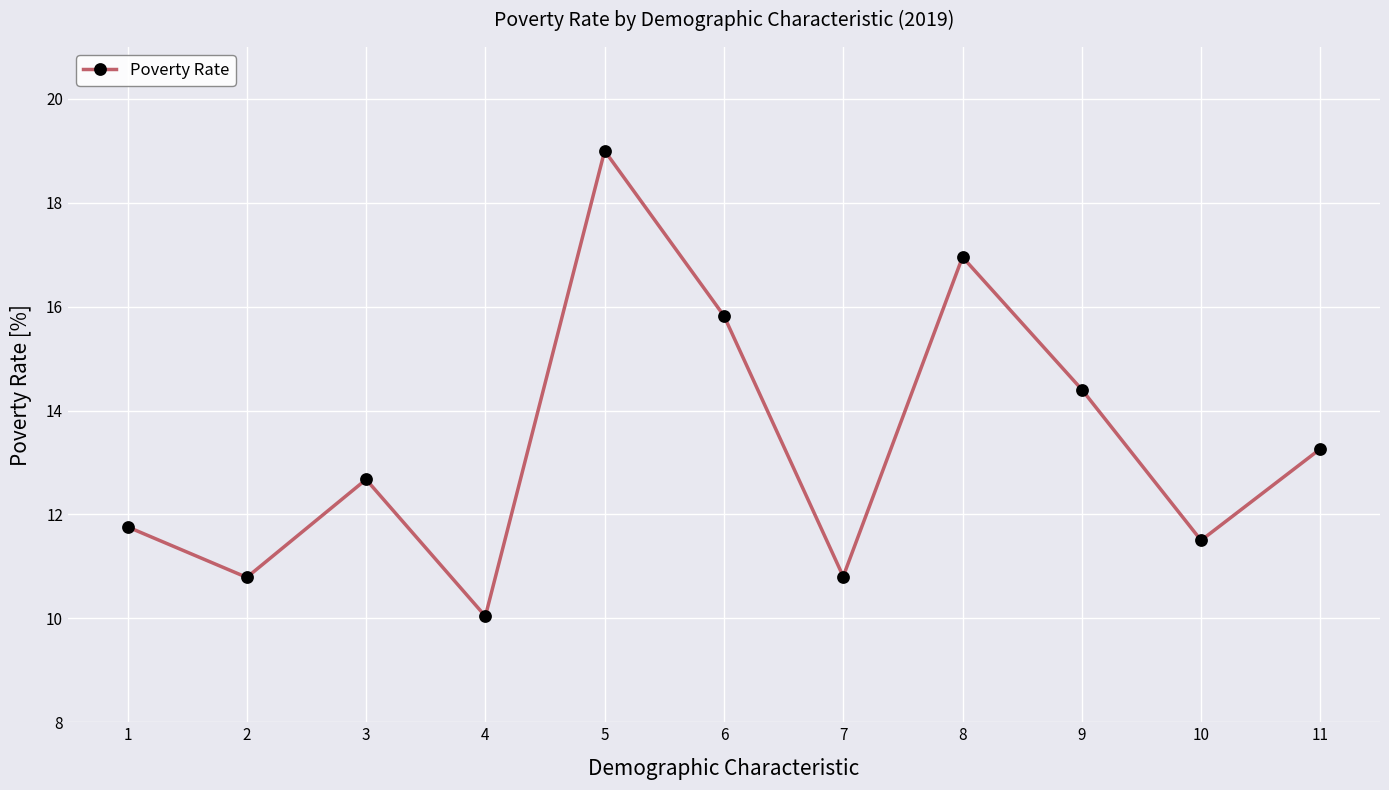

What is the difference between the second highest and minimum values?

6.9